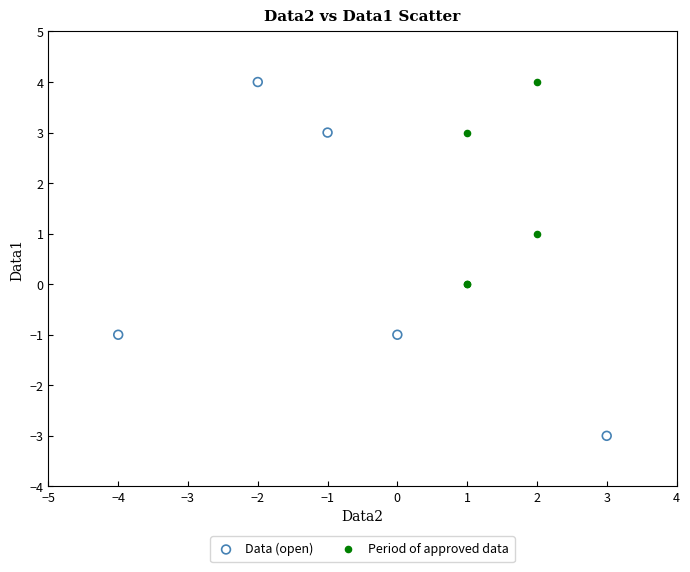

What are all the series names shown in the legend?

Data (open), Period of approved data